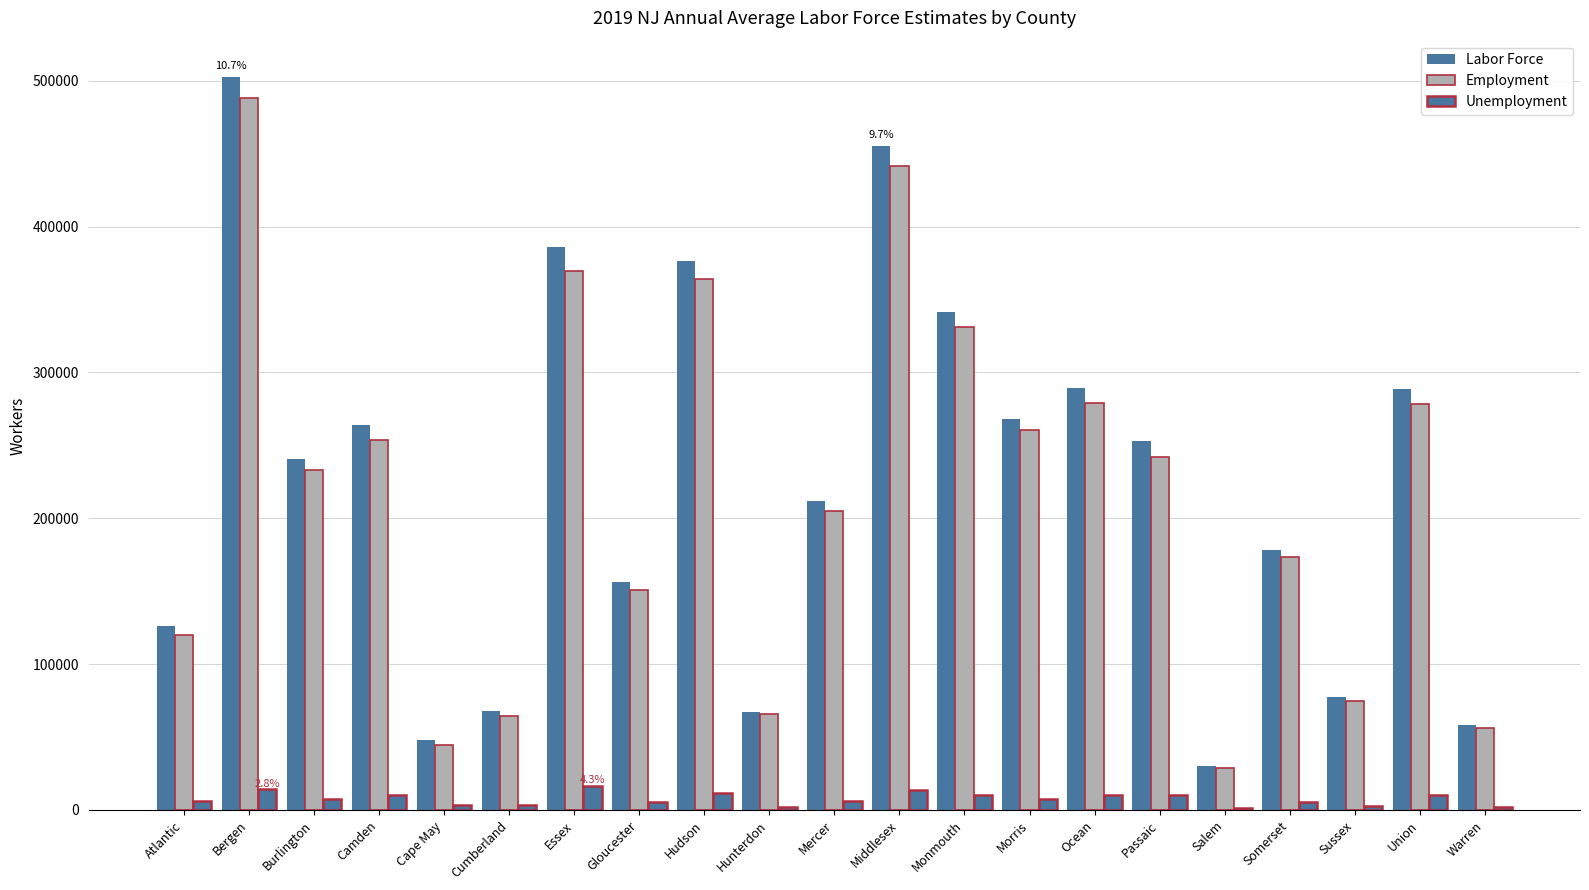

Are the bars grouped side by side (vs. stacked)?

Yes